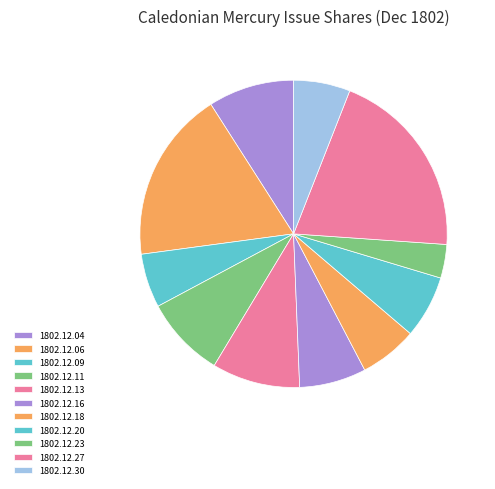

Does any single category account for the majority?

No